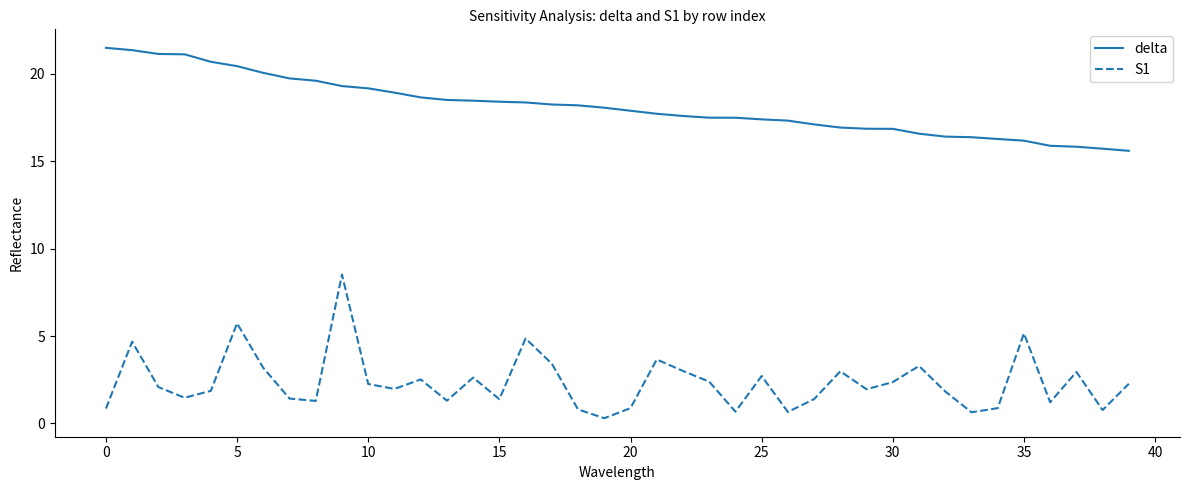

List the series in order of their overall mean, lowest first.

S1, delta